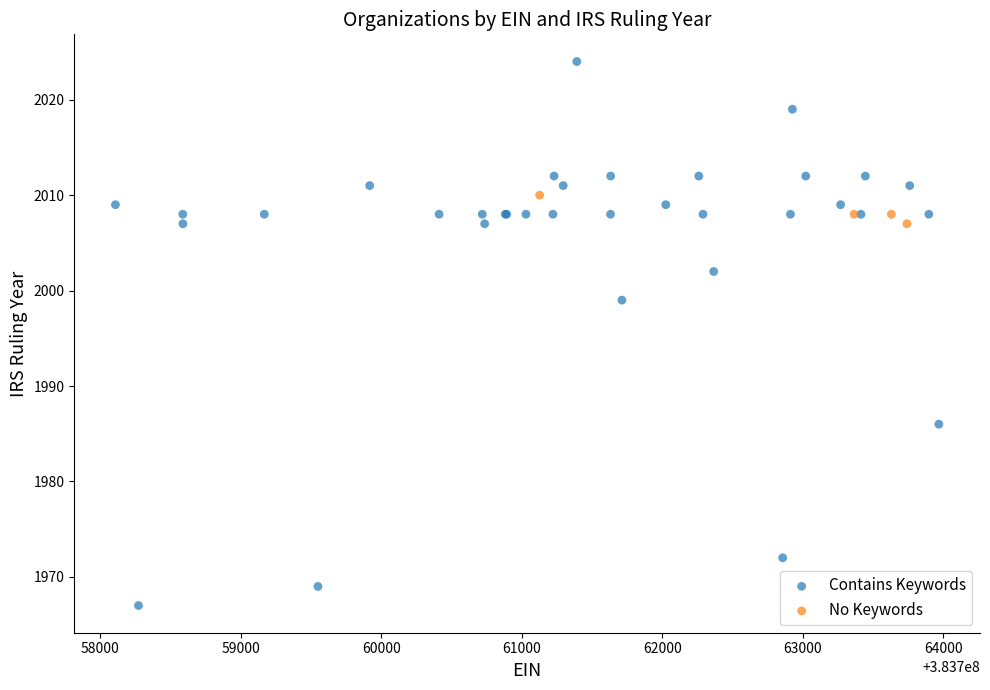

Which series reaches the minimum Y coordinate?

Contains Keywords